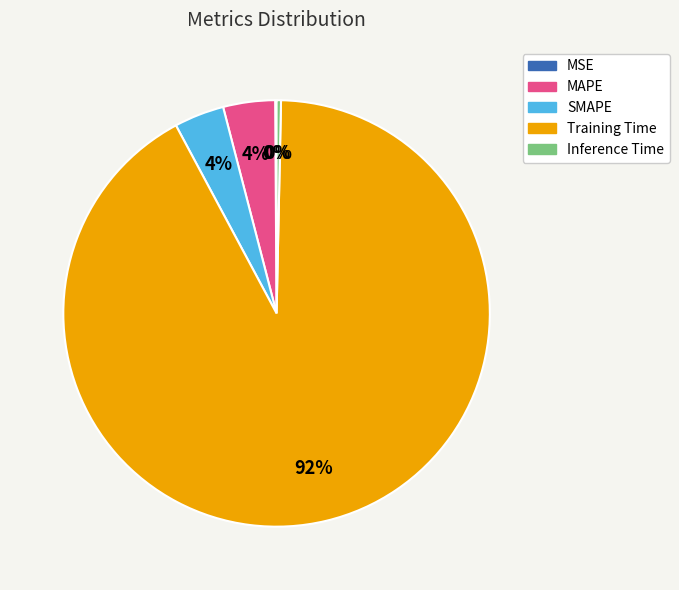

Which has a higher value, Inference Time or Training Time?

Training Time